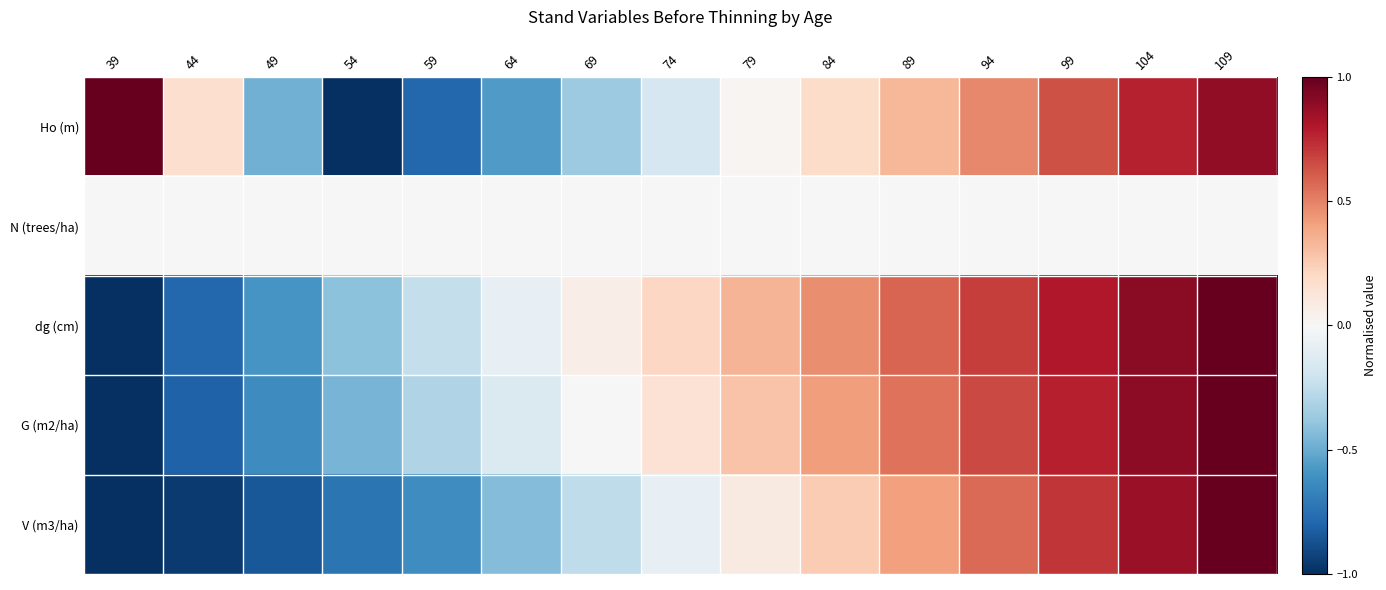

How many distinct data groups are displayed?

5